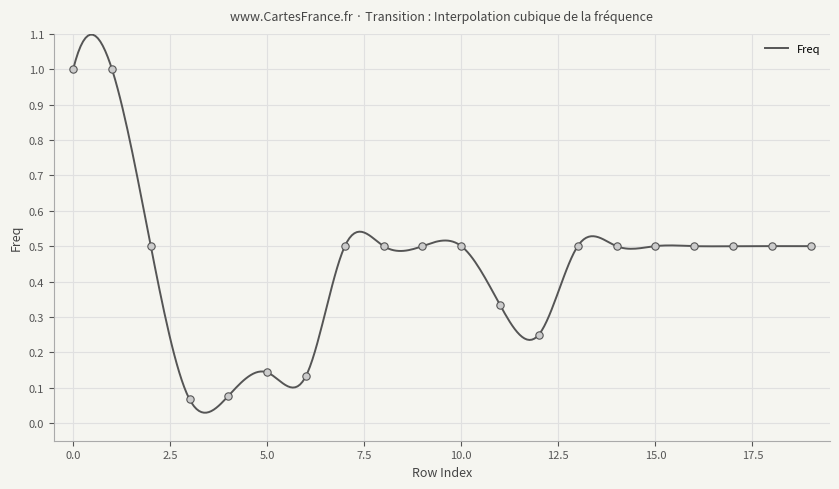

What is the change in value from 2 to 3?

-0.4